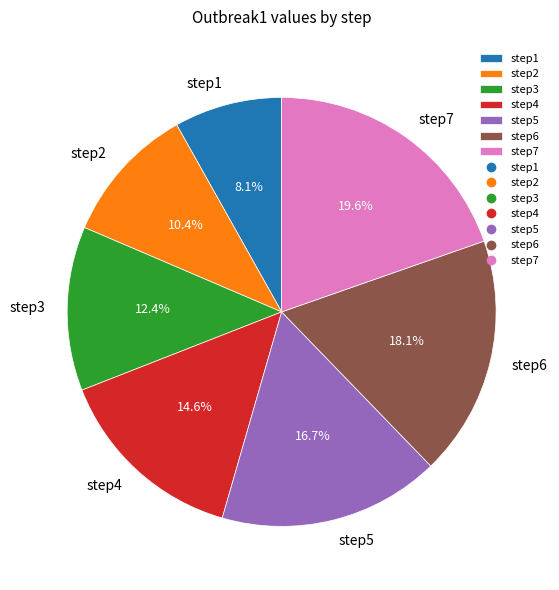

What percentage is the step6 slice, to the nearest percent?

18%